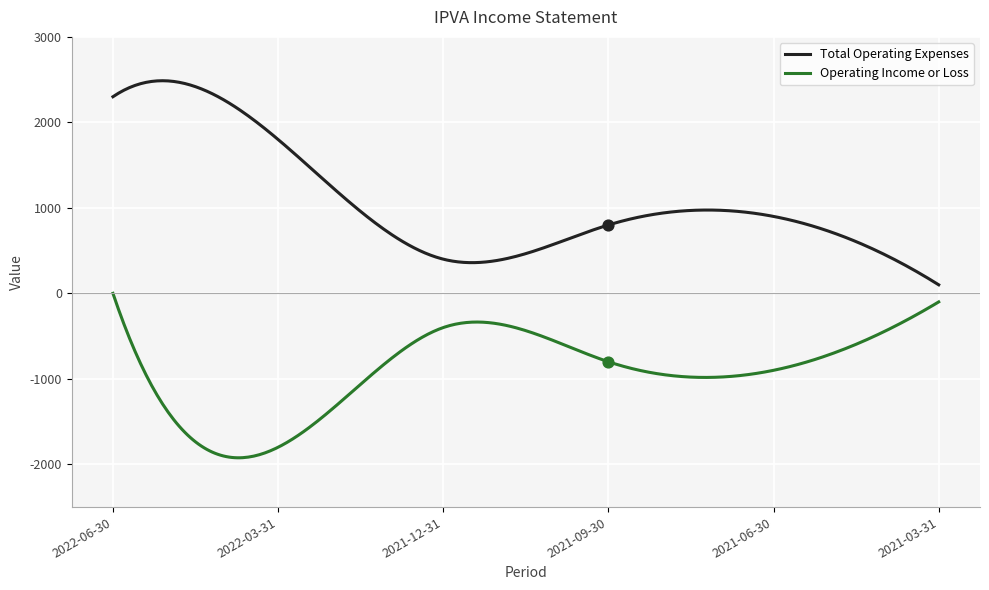

What are all the series names shown in the legend?

Total Operating Expenses, Operating Income or Loss